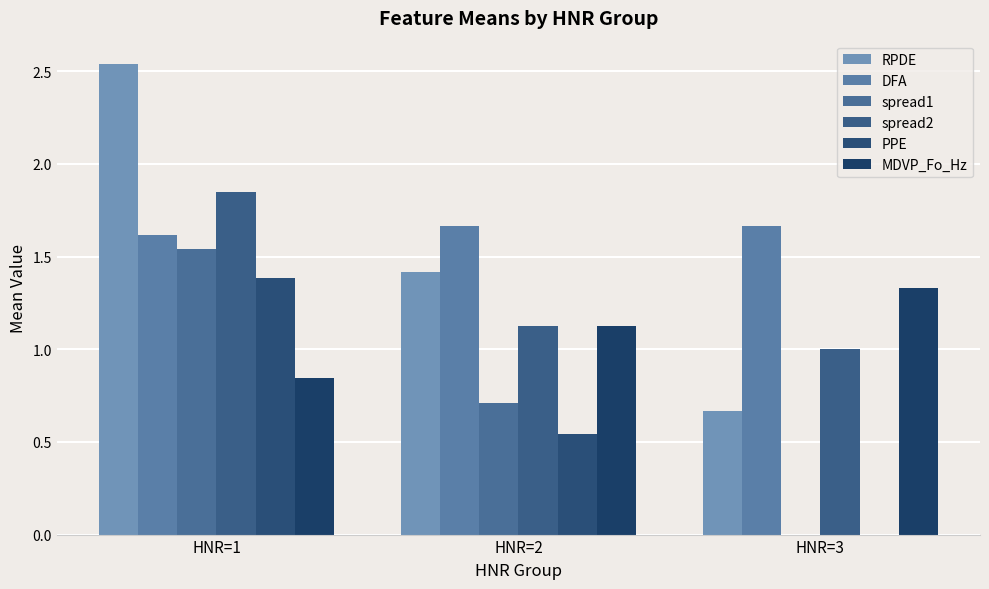

How many spread2 values are between 1 and 2?

3